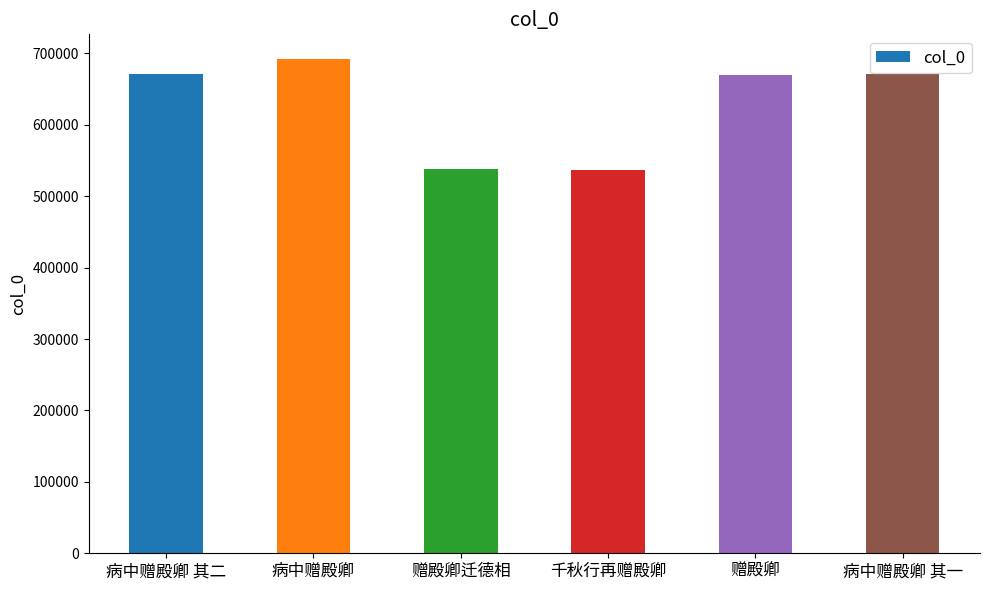

What is the greatest value displayed?

692019